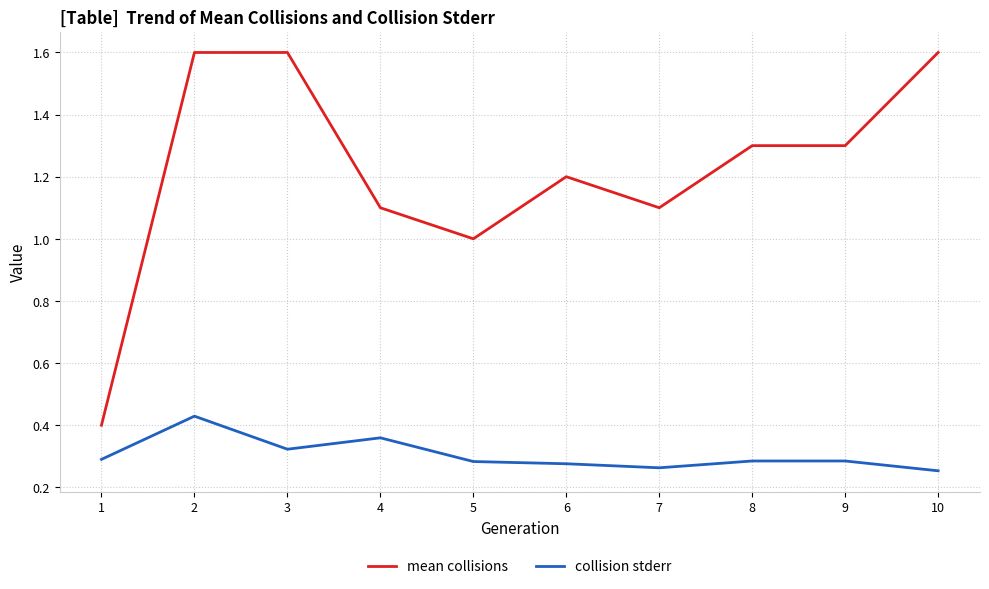

What are all the series names shown in the legend?

mean collisions, collision stderr